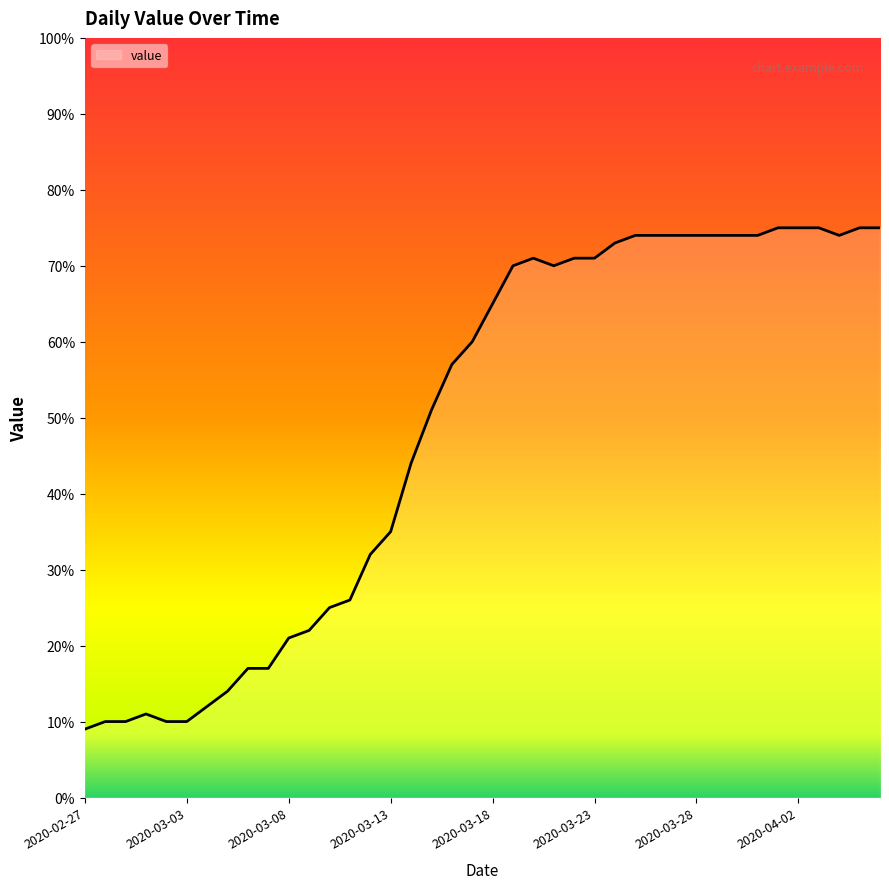

What is the maximum value shown in the chart?

75.0